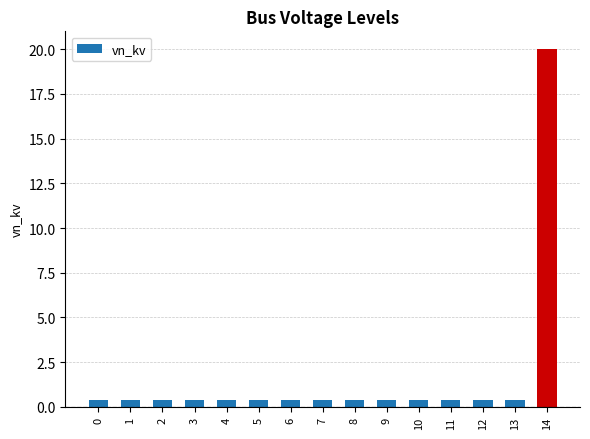

Reading left to right, what are all the values shown in this chart?

0.4	0.4	0.4	0.4	0.4	0.4	0.4	0.4	0.4	0.4	0.4	0.4	0.4	0.4	20.0